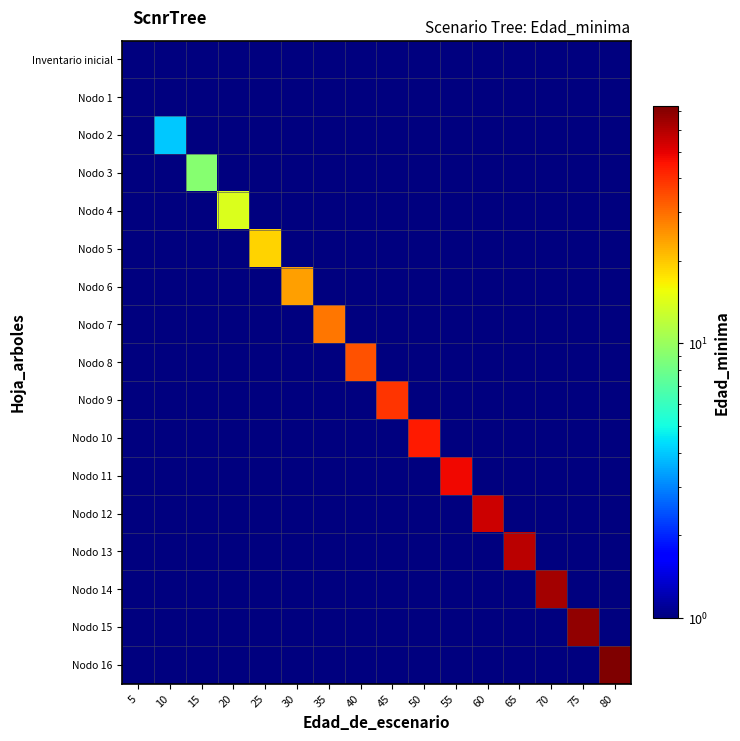

At which category does the chart reach its minimum across all series?

10